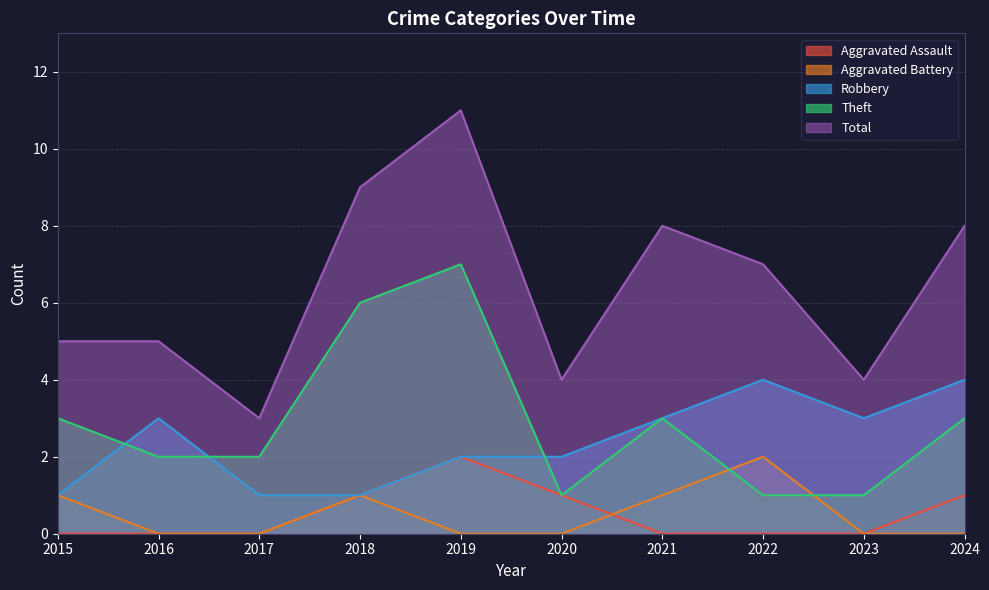

What is the total value across all series at 2022?

14